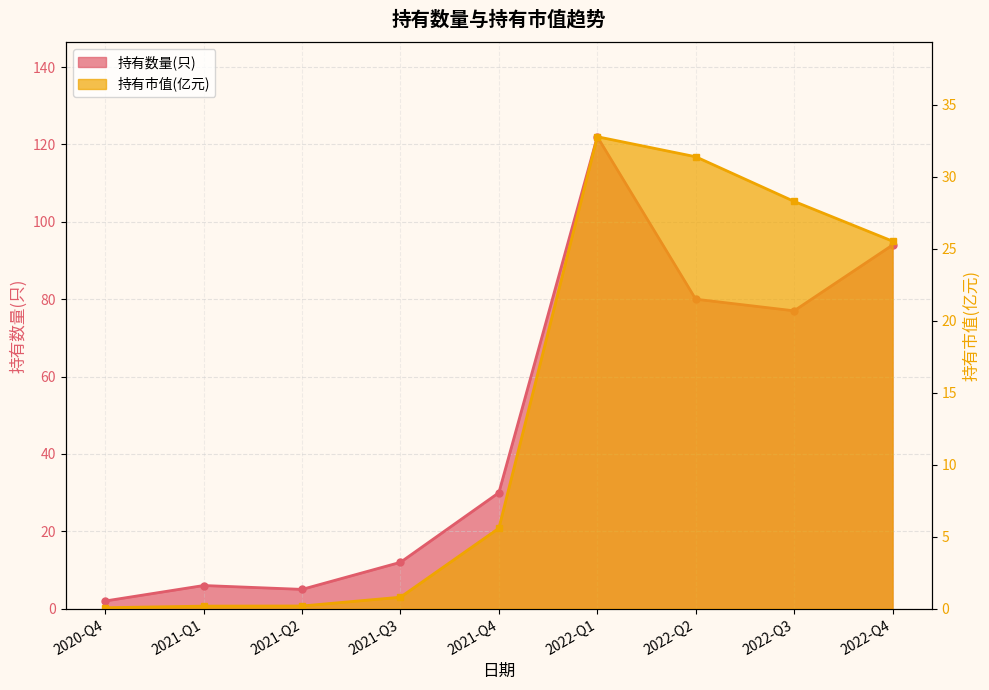

Where is the first local maximum for 持有数量(只)?

2021-Q1